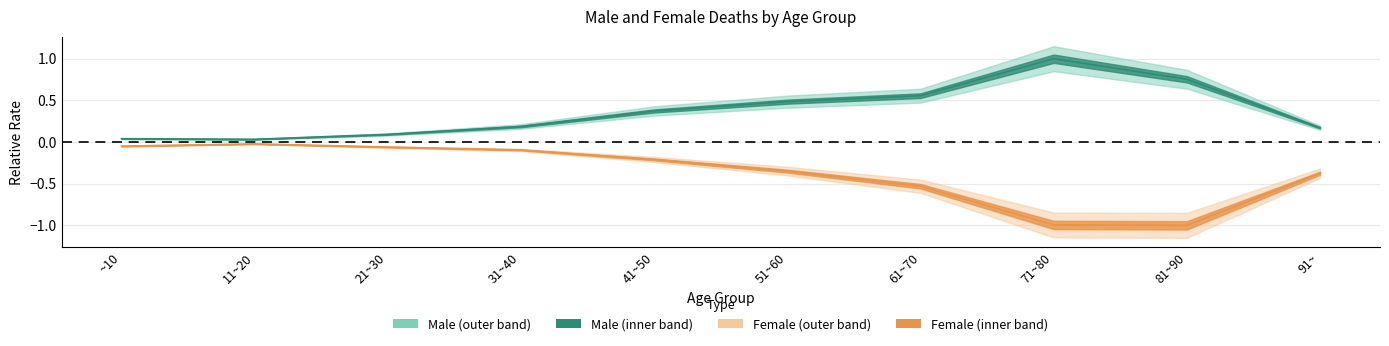

What is the maximum value shown in the chart?

1.0